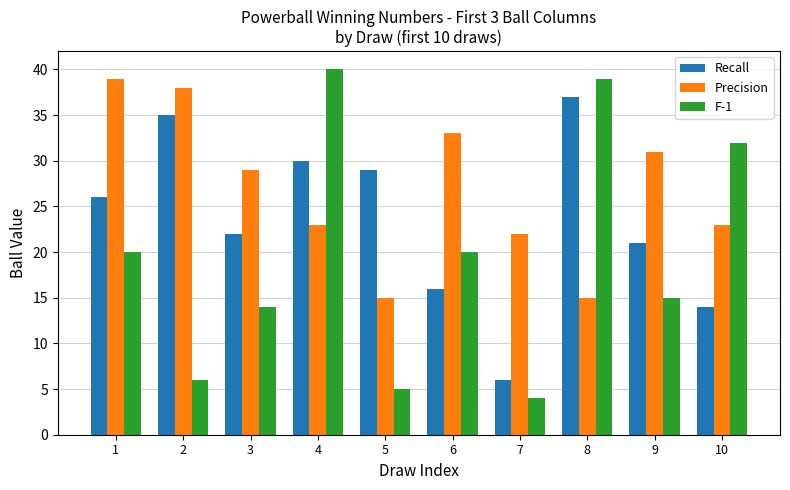

Is it true that F-1 equals 6 at 2?

True